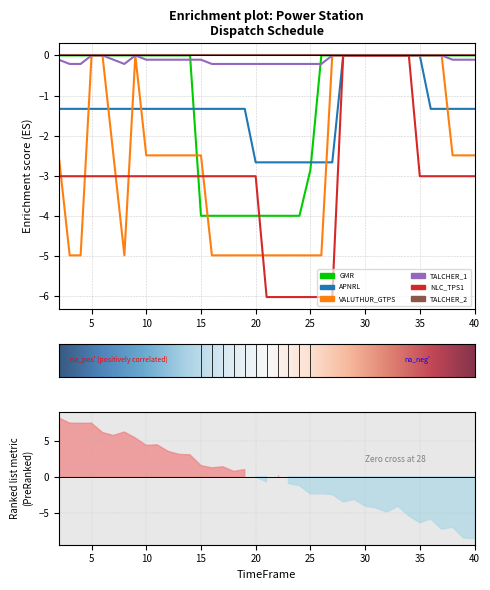

Is it true that VALUTHUR_GTPS equals -1.1 at 12?

False